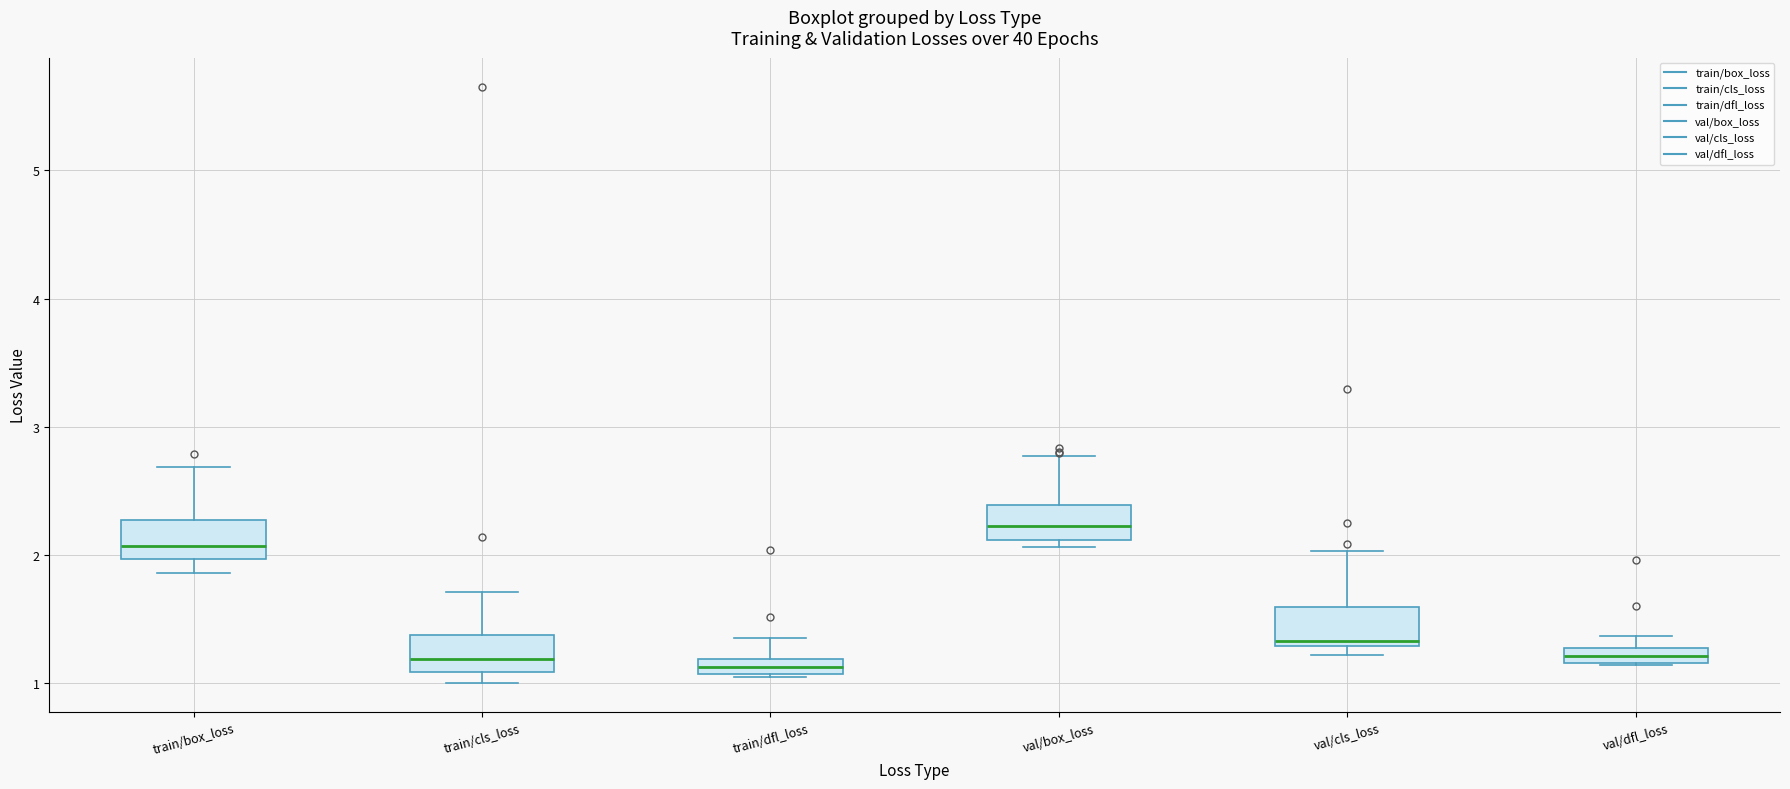

Where is the upper edge of the box for val/dfl_loss on the y-axis? The values are not printed on the chart, so give them approximately, as read against the axis.

1.3